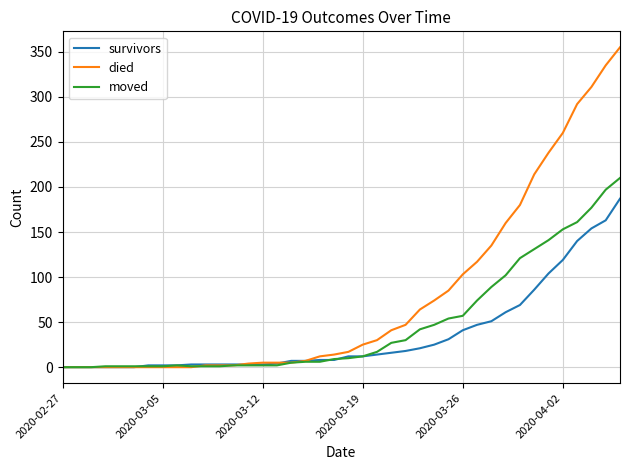

List the series in order of their overall mean, lowest first.

survivors, moved, died